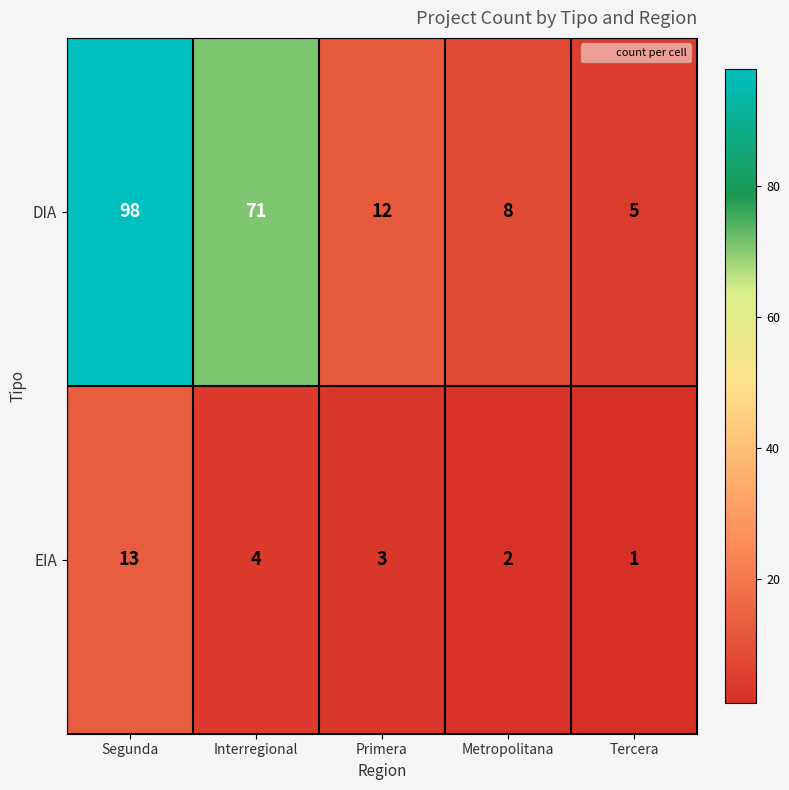

What is the difference between the maximum and minimum values in the DIA series?

93